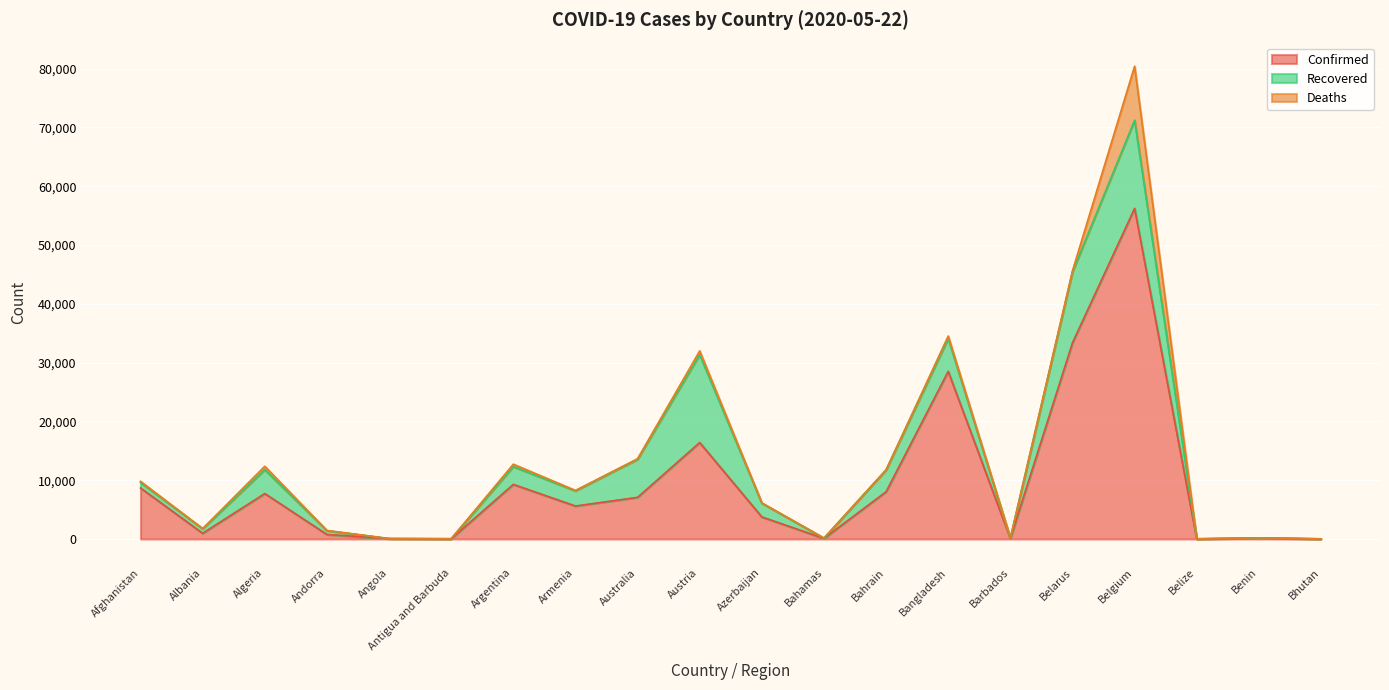

The Deaths series shows 0 at Bhutan. True or false?

True